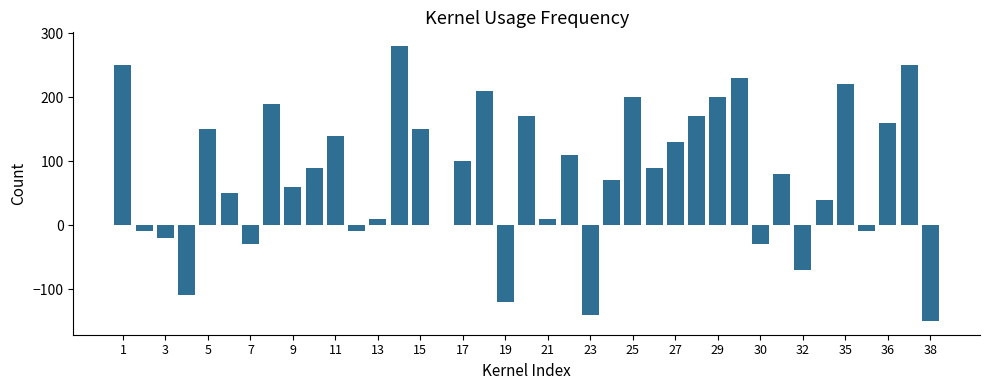

What is the maximum value shown in the chart?

280